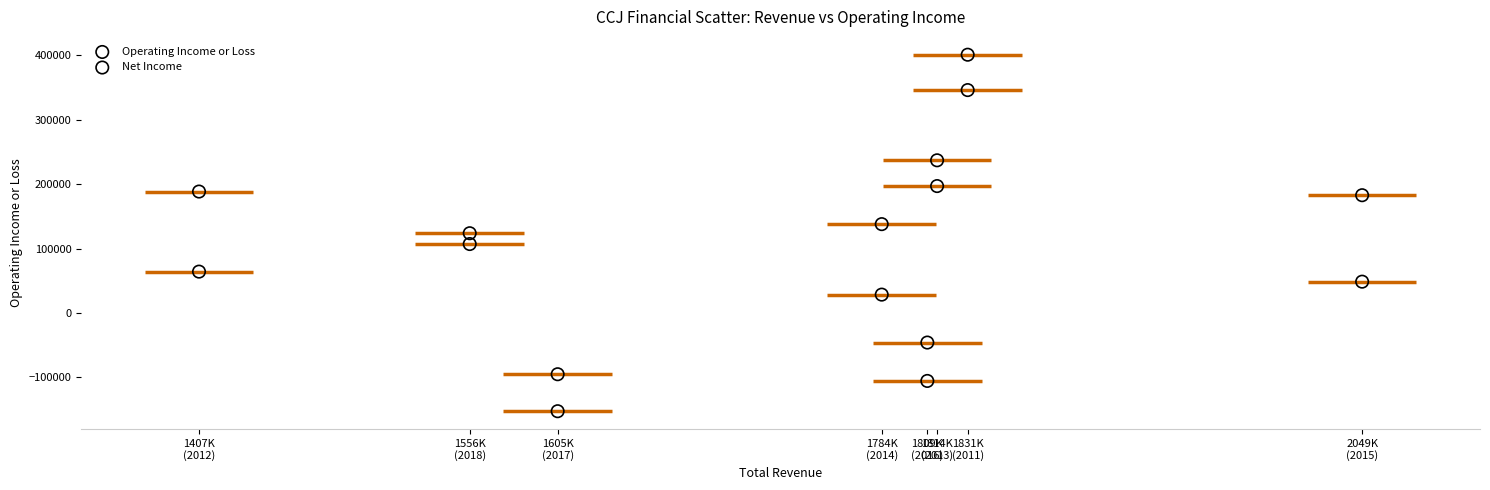

Which series contains the highest Y value?

Operating Income or Loss